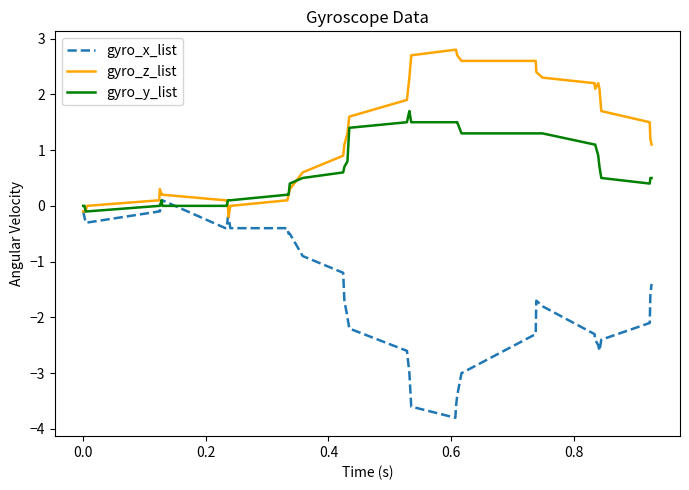

Which series ends up on top after the final intersection of gyro_y_list and gyro_z_list?

gyro_z_list